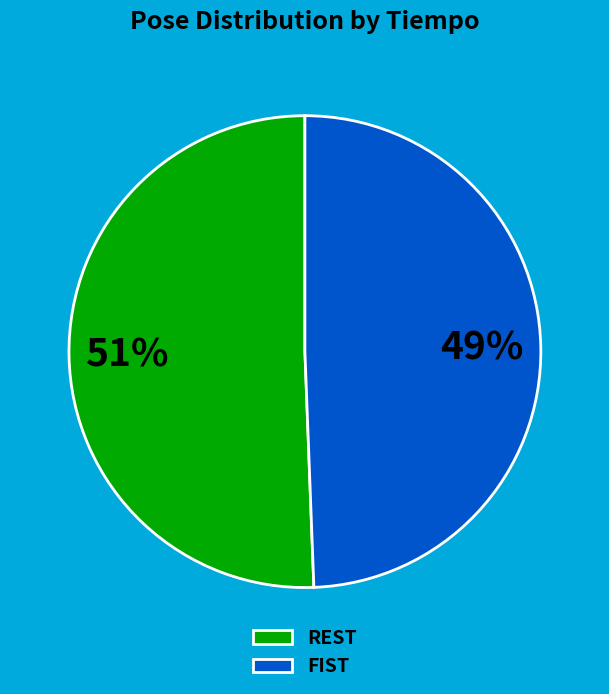

What is the ratio of the value at REST to the value at FIST?

1.0